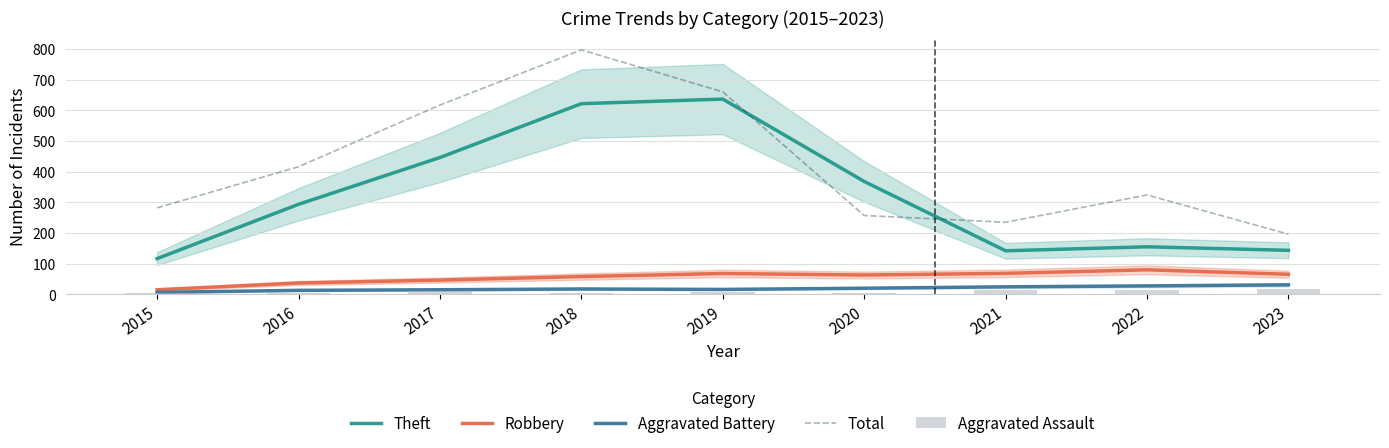

What is the sum of the Total values at 2020 and 2022?

581.0